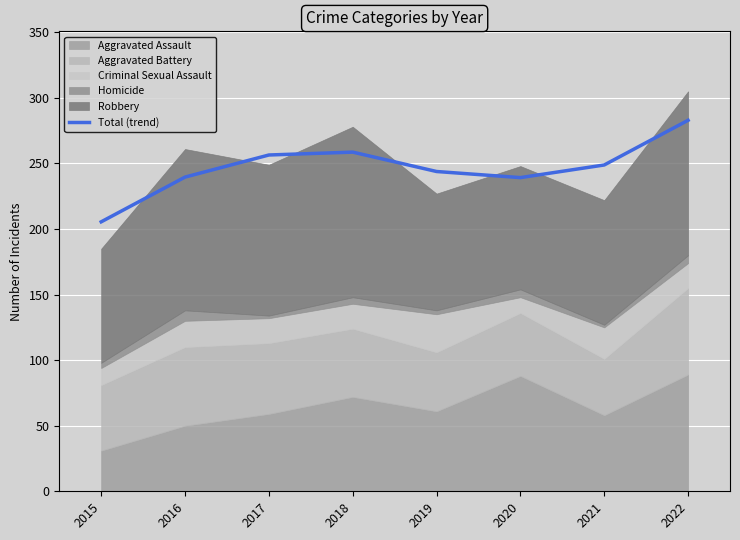

Reading left to right, transcribe all the data shown in this chart.

205.5	239.6	256.4	258.6	243.9	239.2	248.8	282.9